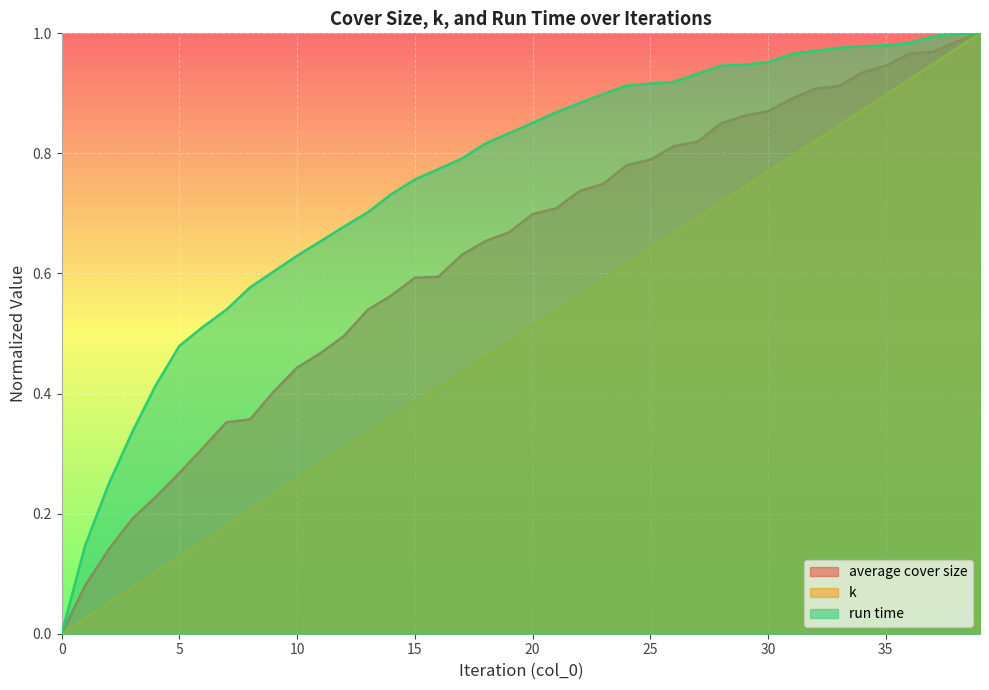

True or false: run time has more than 0 points higher than both neighbors.

False